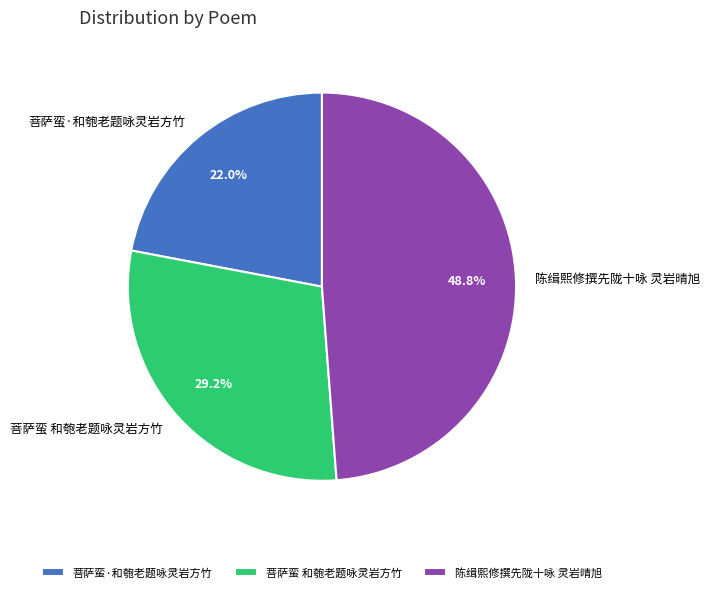

Does 陈缉熙修撰先陇十咏 灵岩晴旭 represent more than half of the total?

No